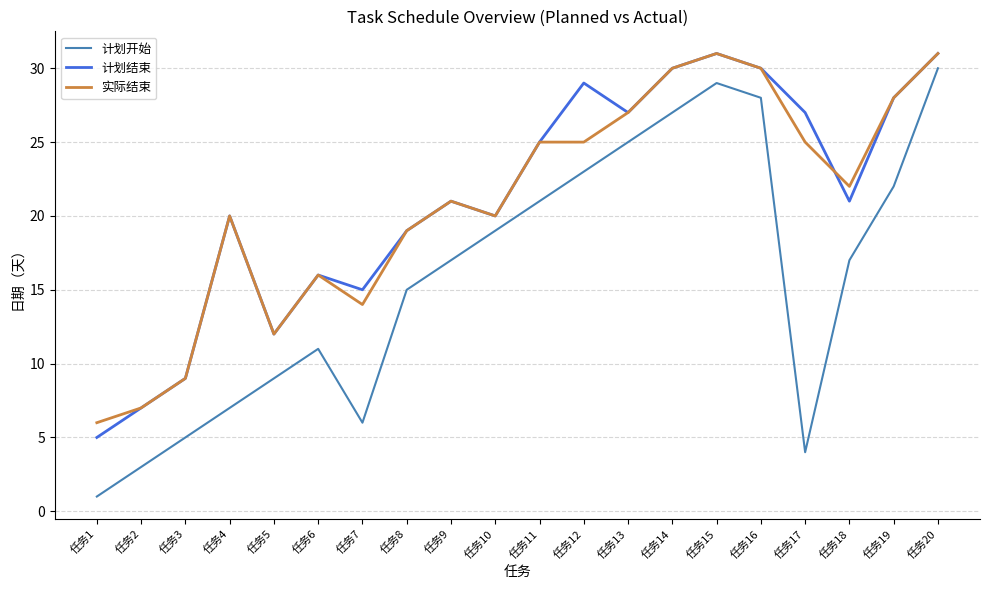

What are all the series names shown in the legend?

计划开始, 计划结束, 实际结束